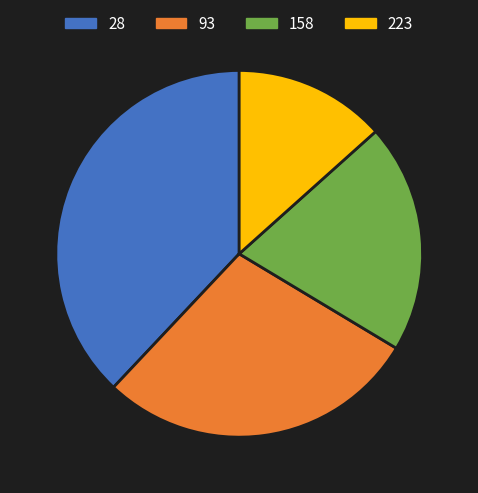

Combined, do 223 and 93 account for over 50%?

No